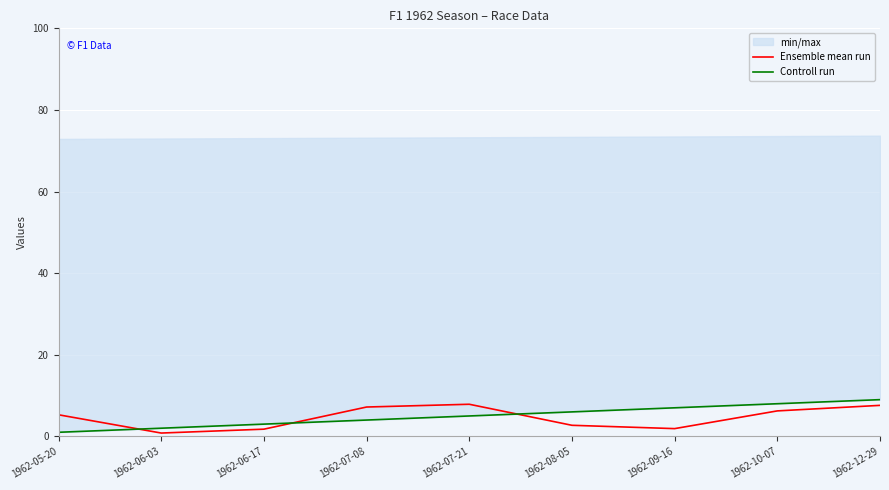

What is the sum of the Controll run values at 1962-08-05 and 1962-07-08?

10.0